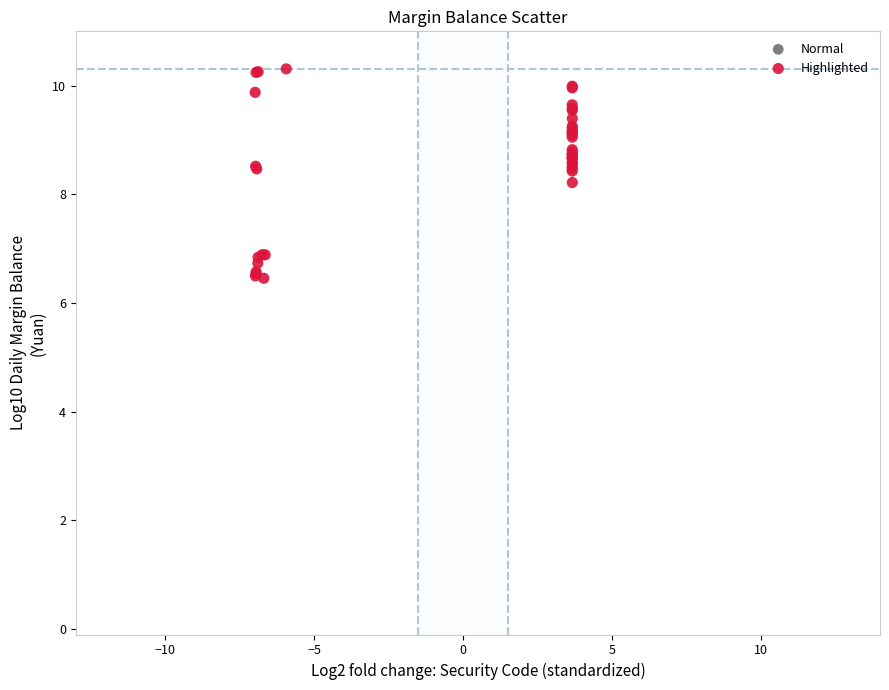

What Y value in the scatter plot is closest to 8?

8.2